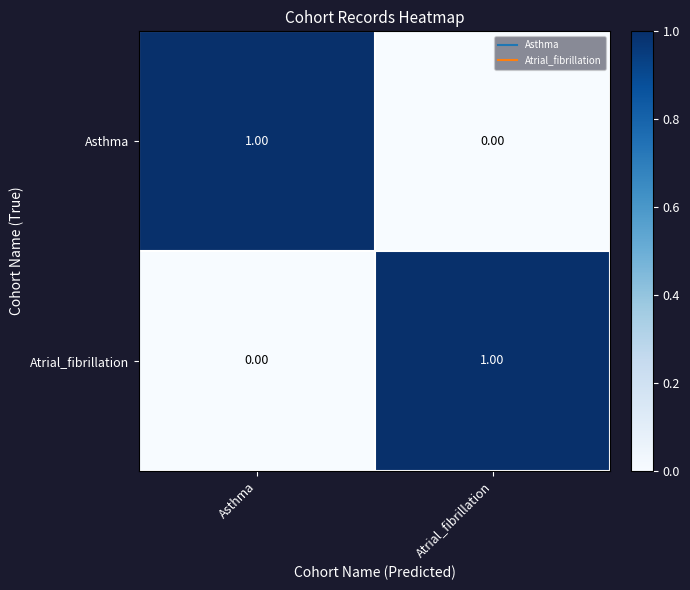

At which label does Atrial_fibrillation reach its minimum?

Asthma